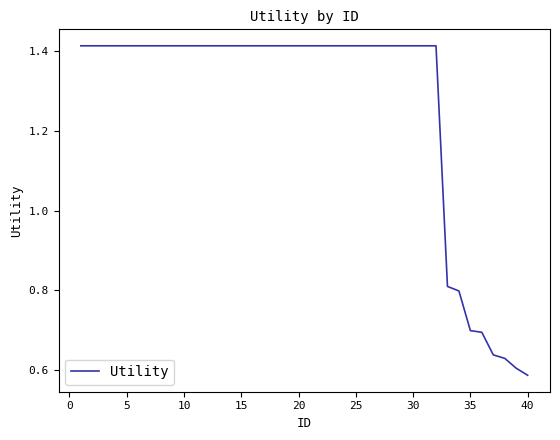

Does the chart have visible grid lines?

No